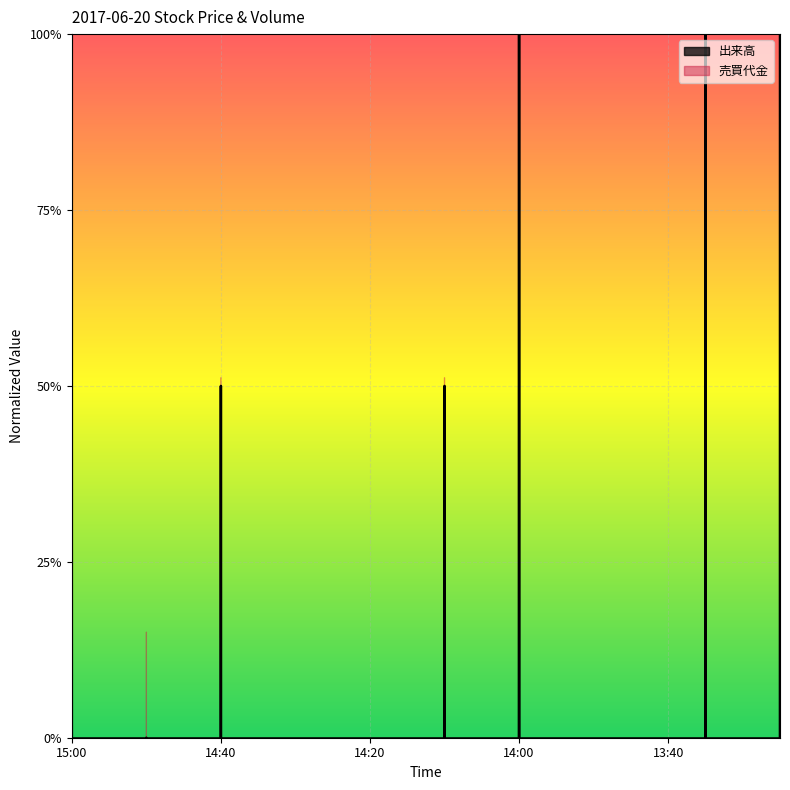

True or false: there are more than 0 points higher than both neighbors.

True